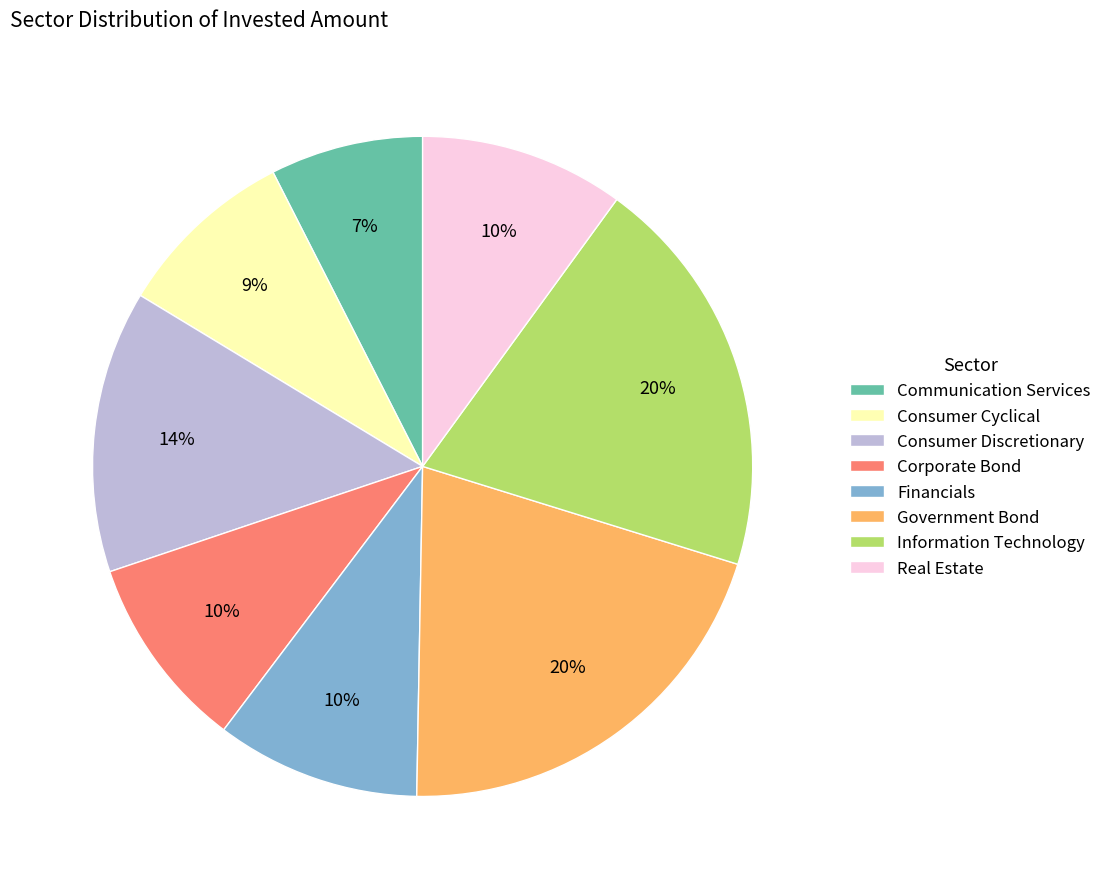

How many segments does this pie chart have?

8